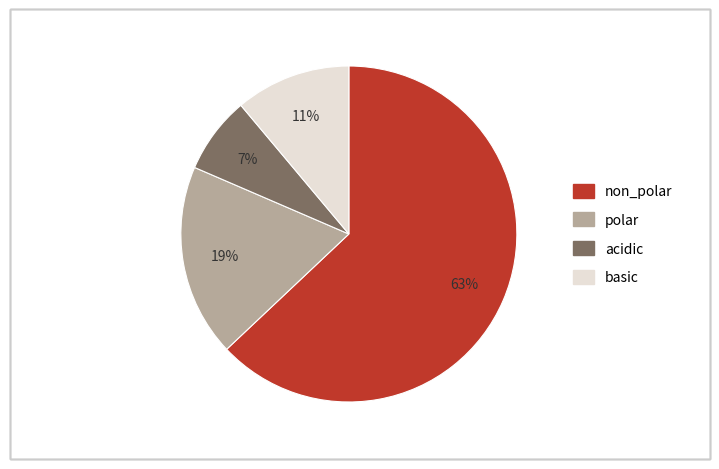

Does polar represent more than half of the total?

No